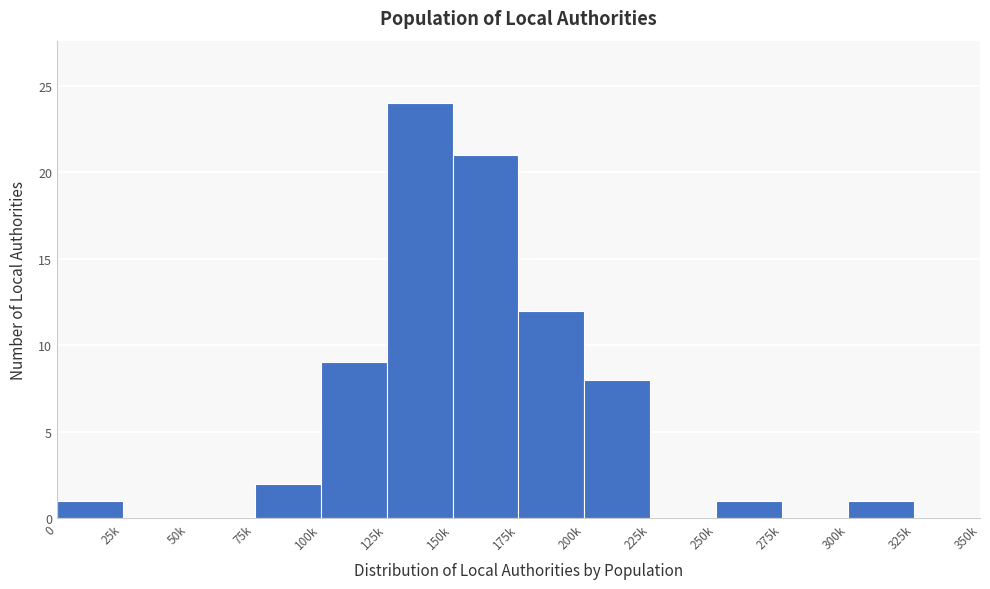

Reading left to right, list all the values displayed in this chart.

0=1	25k=0	50k=0	75k=2	100k=9	125k=24	150k=21	175k=12	200k=8	225k=0	250k=1	275k=0	300k=1	325k=0